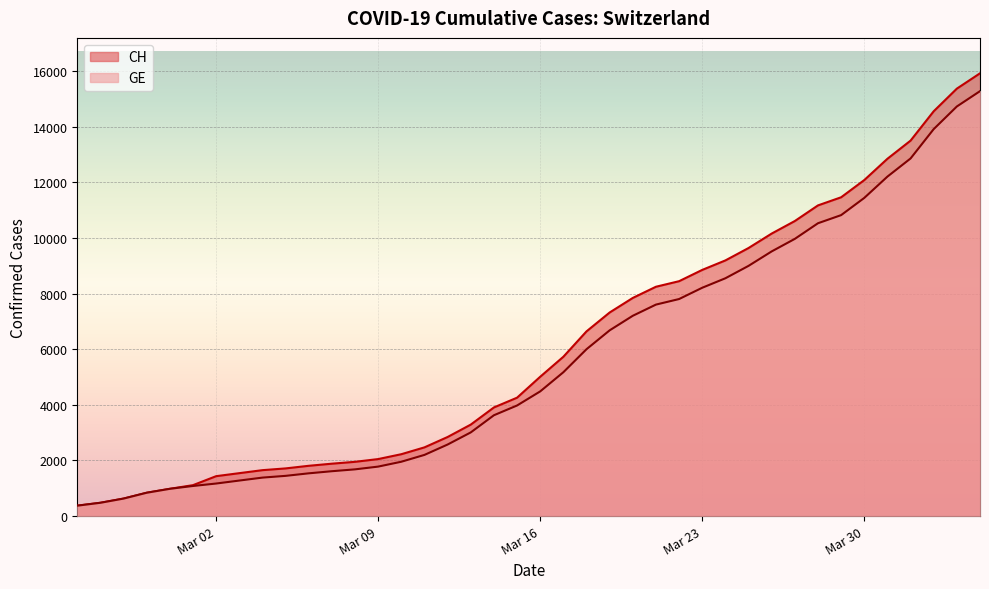

How many lines are shown in the chart?

2